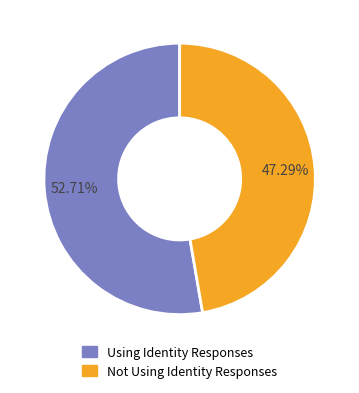

Is there a majority slice in this chart?

Yes